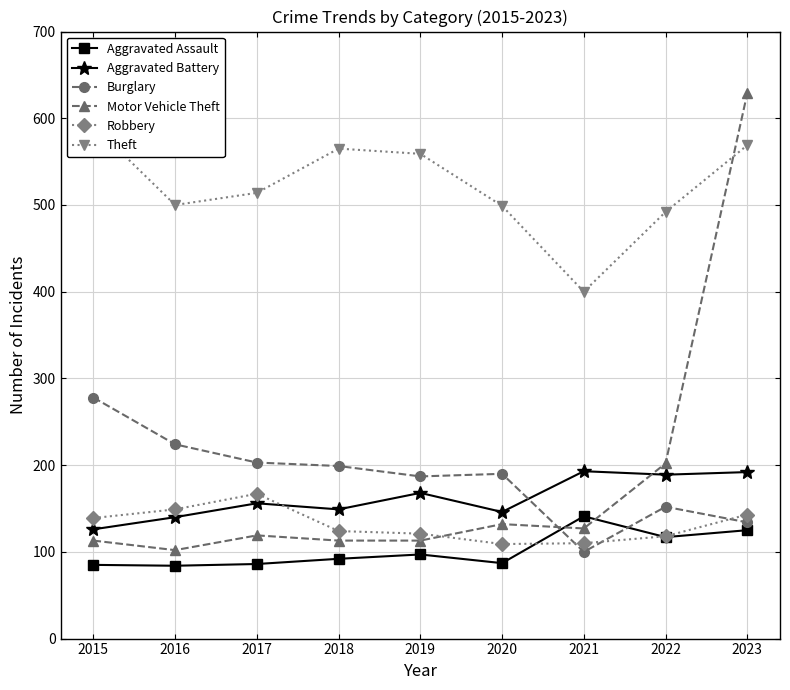

How many lines are shown in the chart?

6